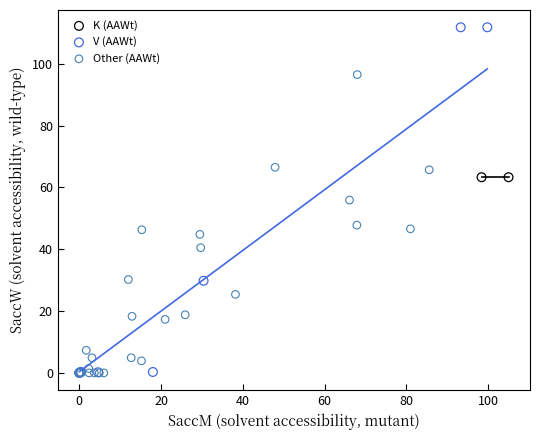

What are all the series names shown in the legend?

K (AAWt), V (AAWt), Other (AAWt)